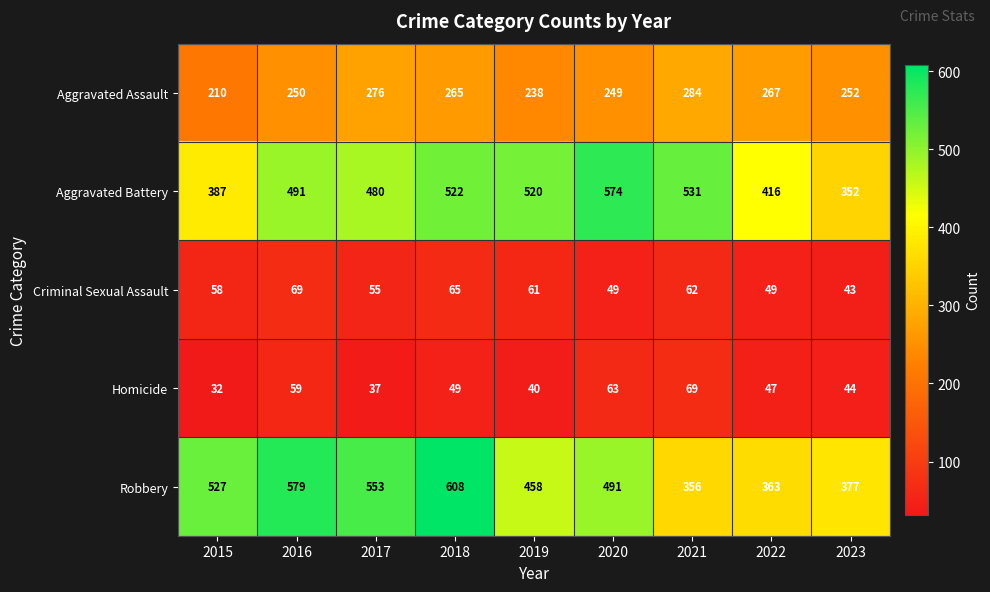

What is the total value across all series at 2017?

1401